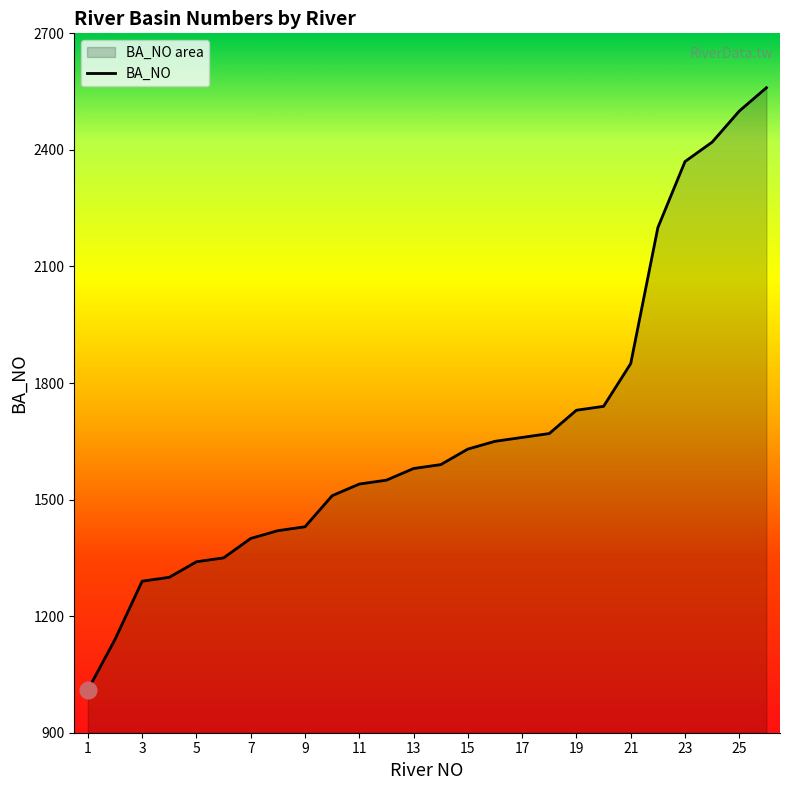

List the labels in order of value, largest first.

26, 25, 24, 23, 22, 21, 20, 19, 18, 17, 16, 15, 14, 13, 12, 11, 10, 9, 8, 7, 6, 5, 4, 3, 2, 1